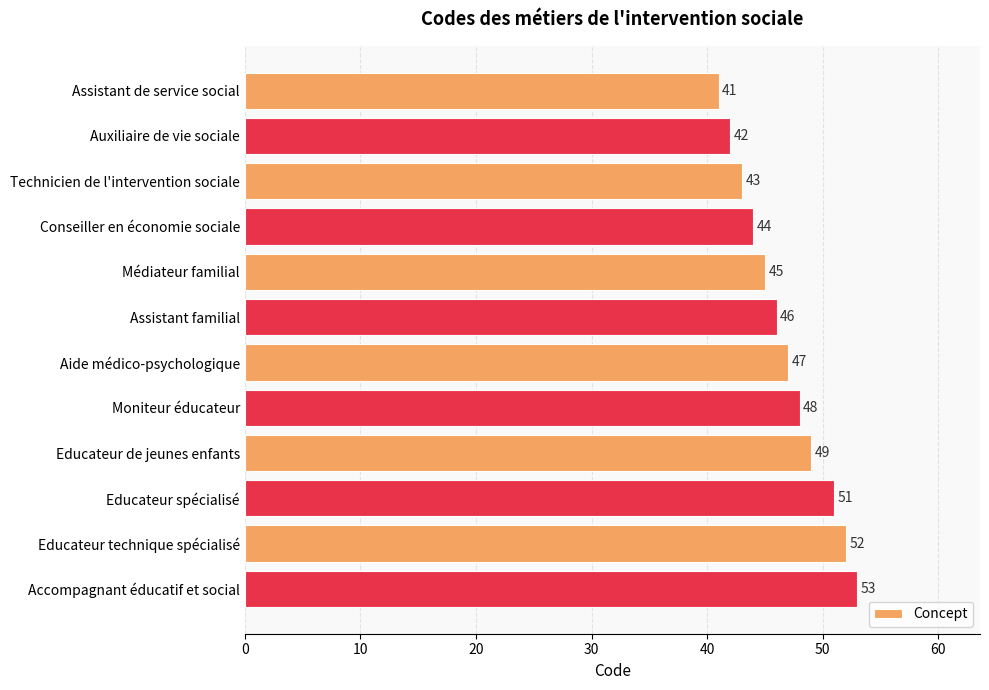

Reading top to bottom, extract all data points from this chart.

Assistant de service social=41	Auxiliaire de vie sociale=42	Technicien de l'intervention sociale=43	Conseiller en économie sociale=44	Médiateur familial=45	Assistant familial=46	Aide médico-psychologique=47	Moniteur éducateur=48	Educateur de jeunes enfants=49	Educateur spécialisé=51	Educateur technique spécialisé=52	Accompagnant éducatif et social=53